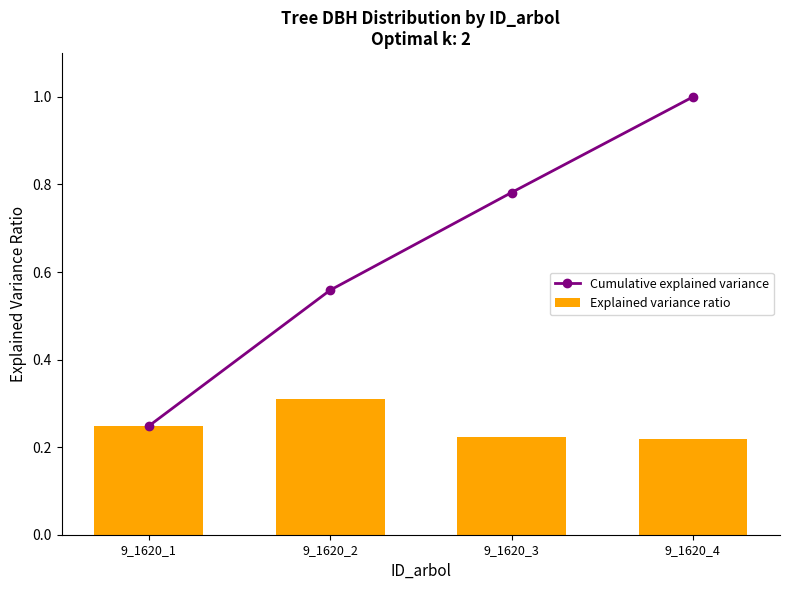

What is the minimum value shown in the chart?

0.2